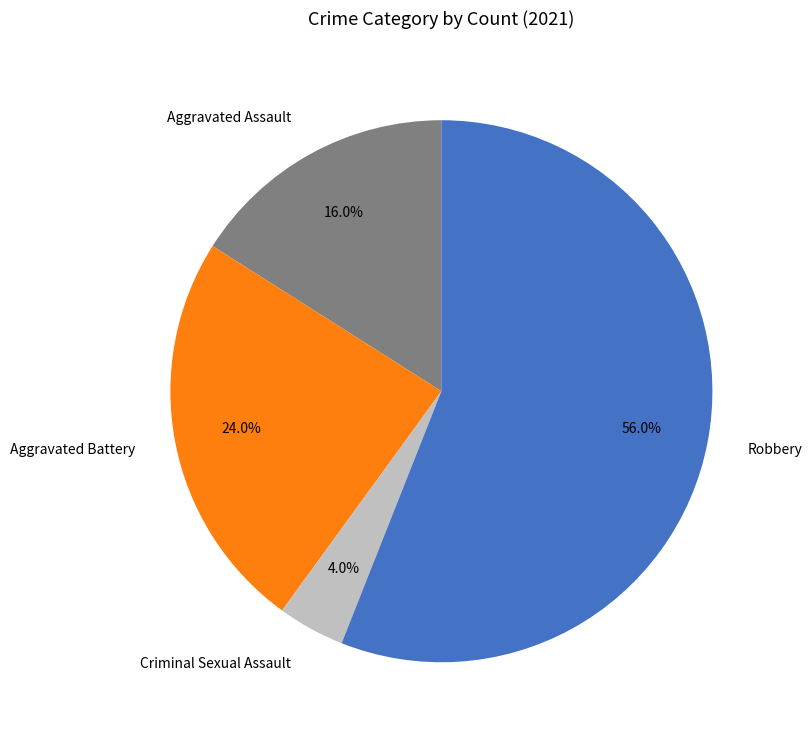

Which has a higher value, Aggravated Battery or Criminal Sexual Assault?

Aggravated Battery